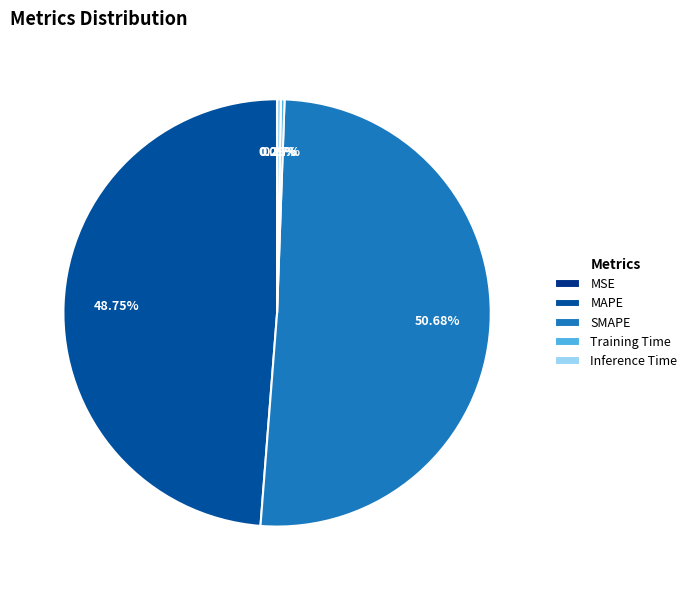

Does SMAPE represent more than half of the total?

Yes